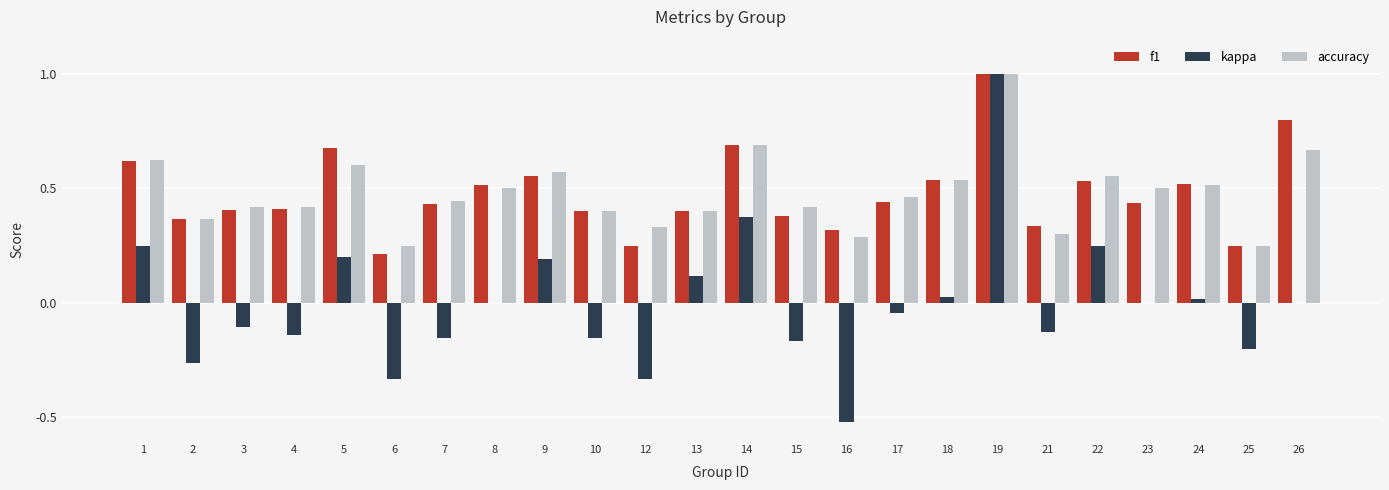

Are the bars grouped side by side (vs. stacked)?

Yes